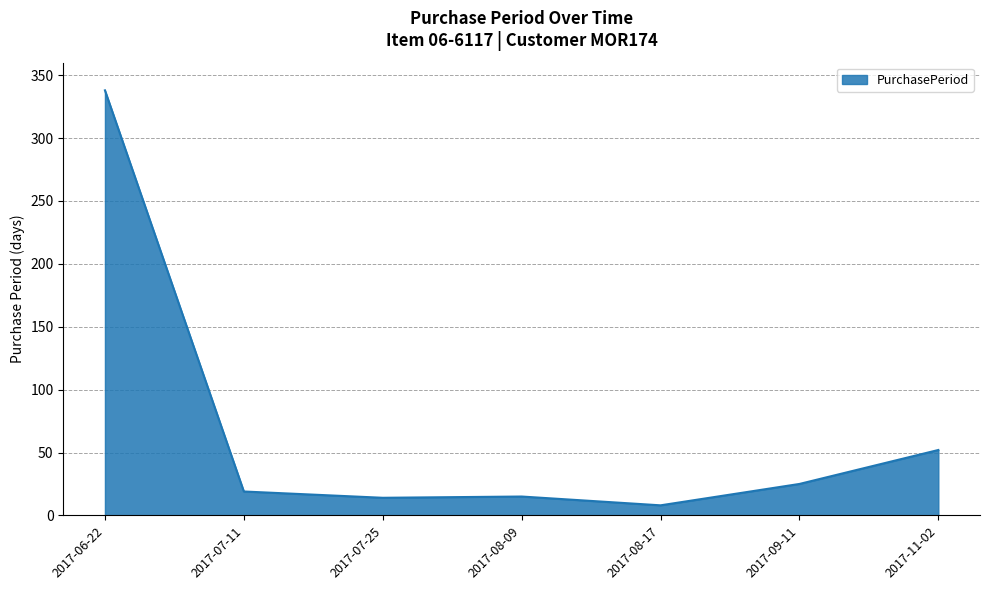

True or false: the data shows 42 at 2017-09-11.

False